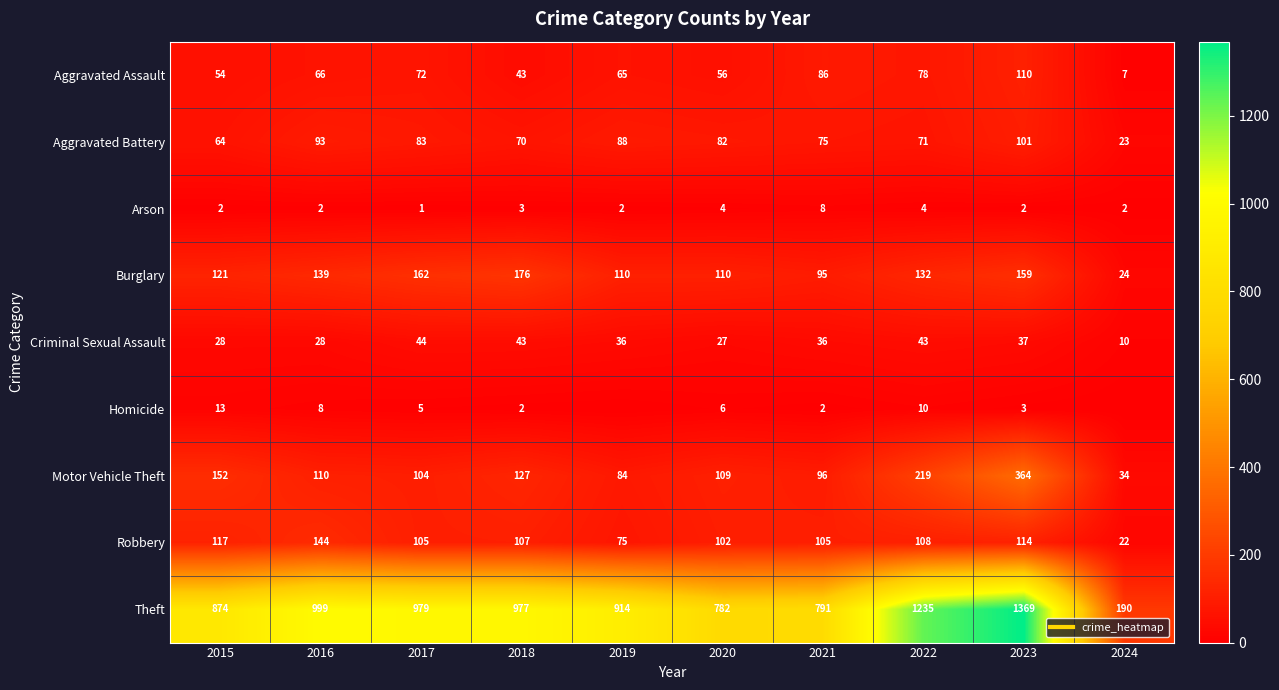

What is the sum of the Theft values at 2021 and 2023?

2160